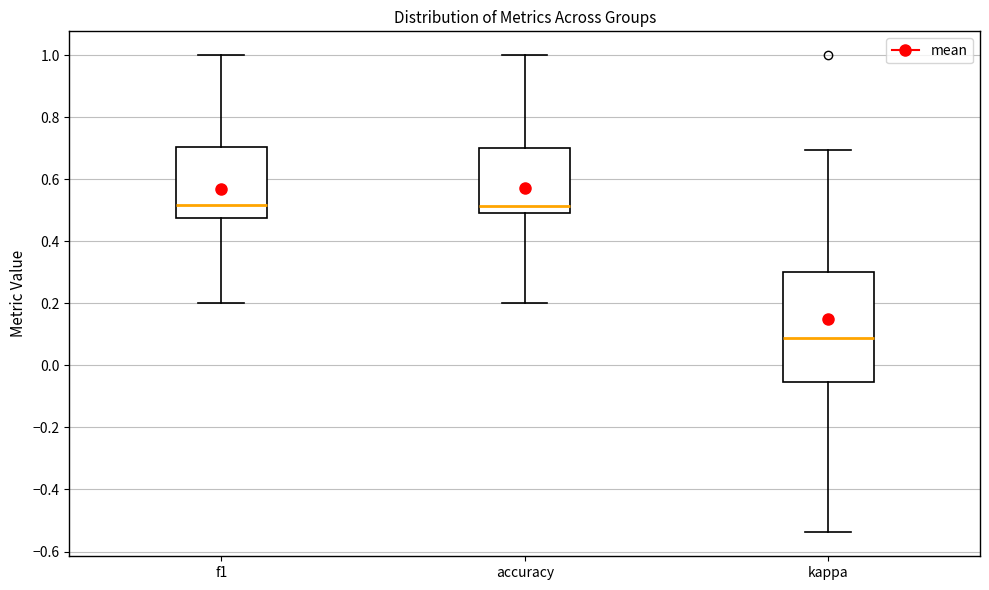

Reading left to right, read every box against the y-axis: the position of its median line, the range the box covers, and the ends of its whiskers. The values are not printed on the chart, so give them approximately, as read against the axis.

f1: median 0.52, box 0.48 to 0.70, whiskers 0.20 to 1.00
accuracy: median 0.52, box 0.50 to 0.70, whiskers 0.20 to 1.00
kappa: median 0.08, box -0.06 to 0.30, whiskers -0.54 to 0.70